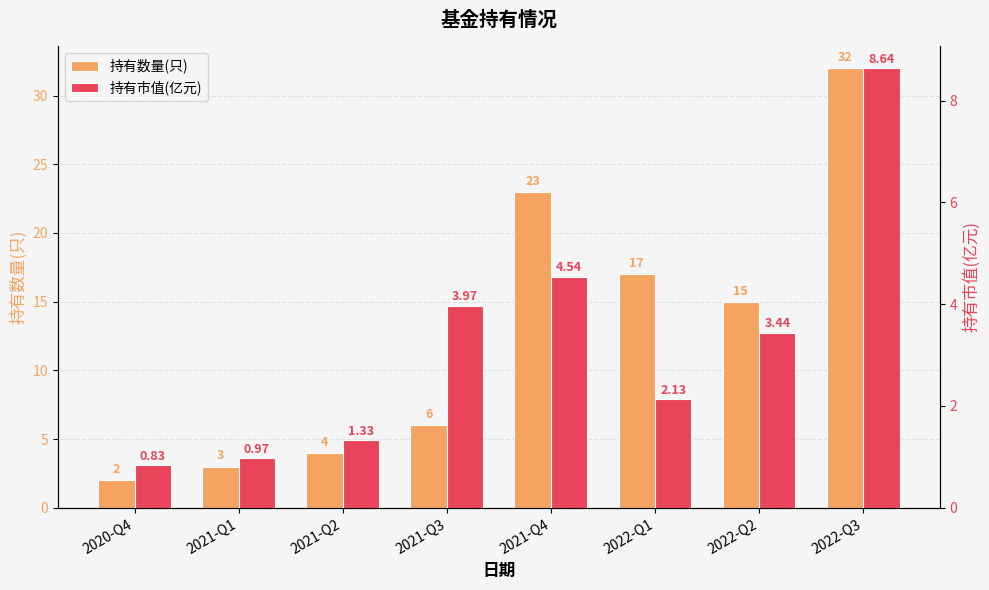

What is the difference between the 持有数量(只) values at 2022-Q2 and 2022-Q1?

2.0